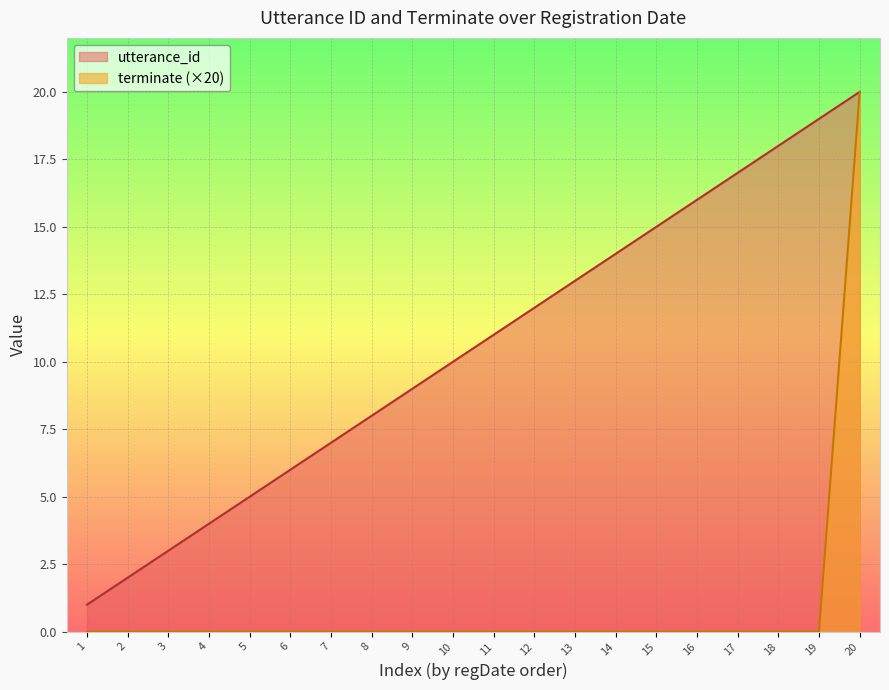

Count the number of categories in the chart.

20